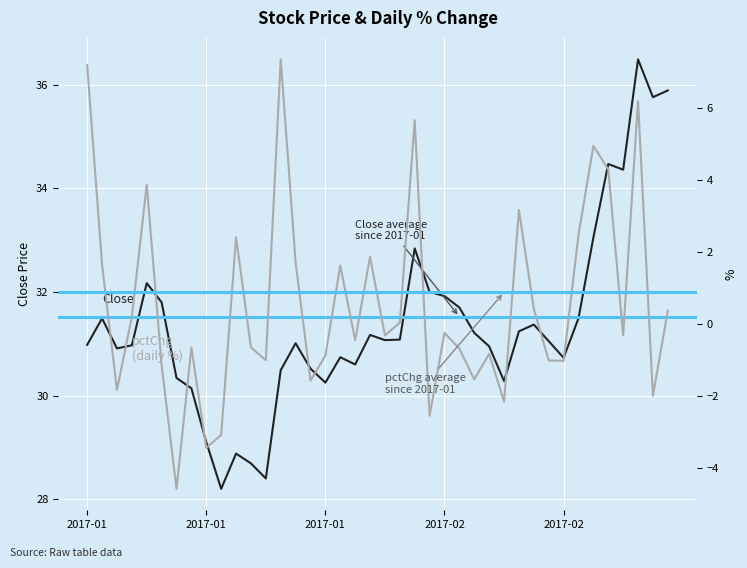

How many values in the pctChg series are below 0?

22